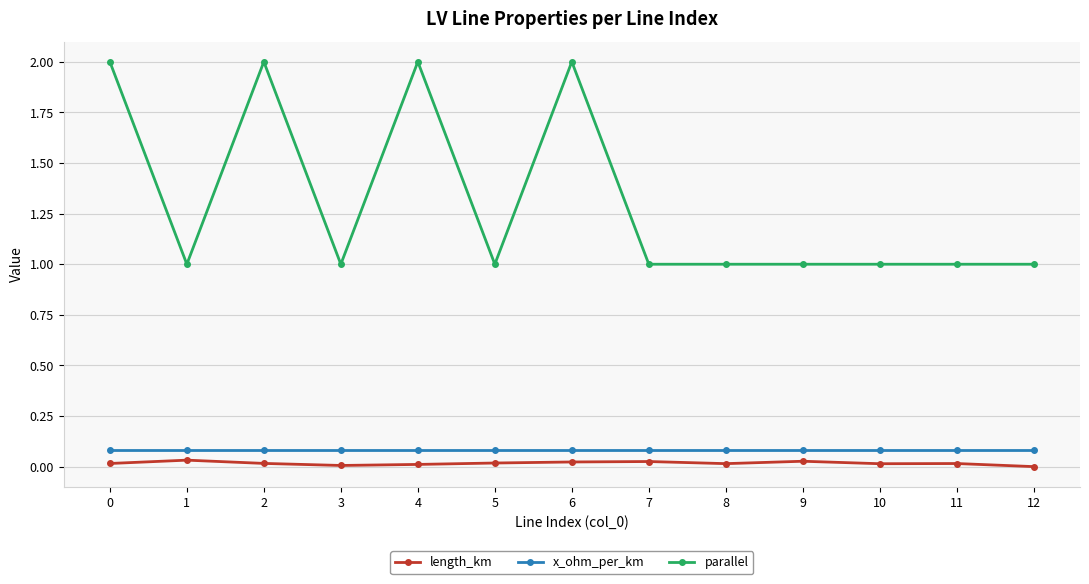

How many lines are shown in the chart?

3